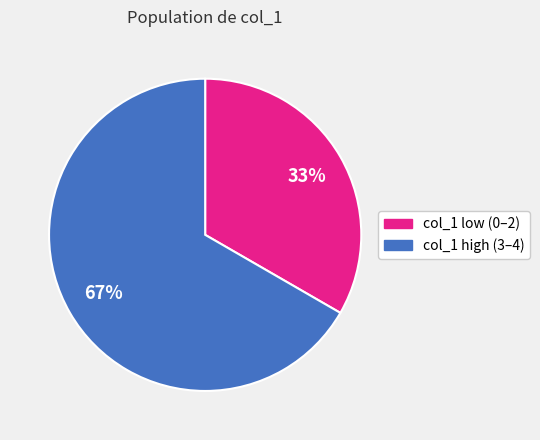

Do col_1 high (3–4) and col_1 low (0–2) together represent more than half of the pie?

Yes